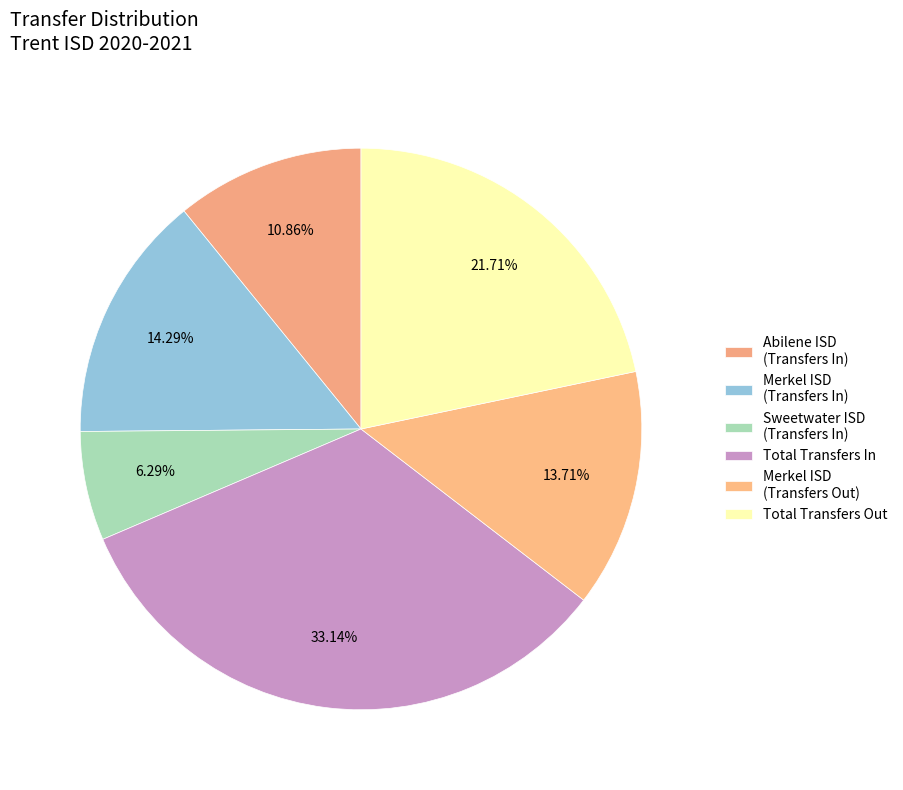

Count the number of slices in the pie.

6